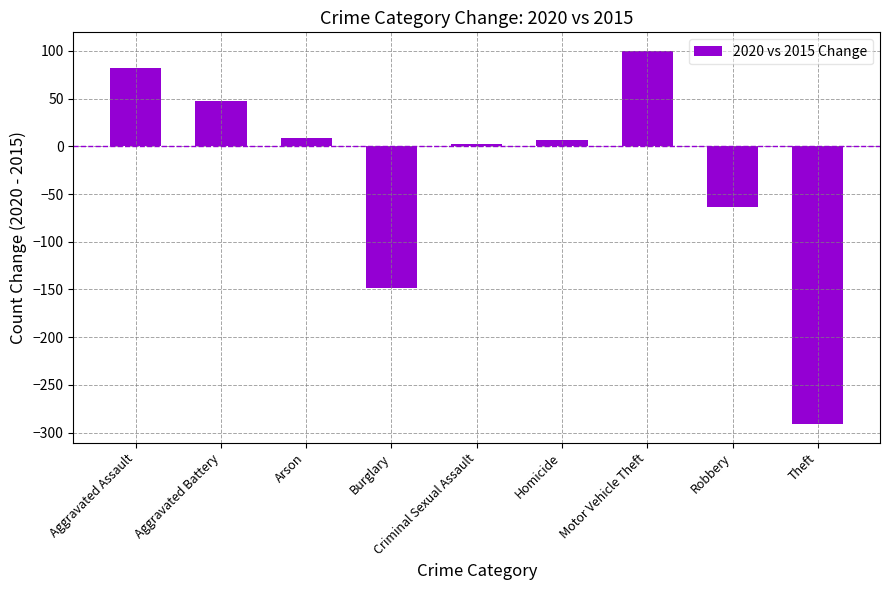

How many negative values are there?

3